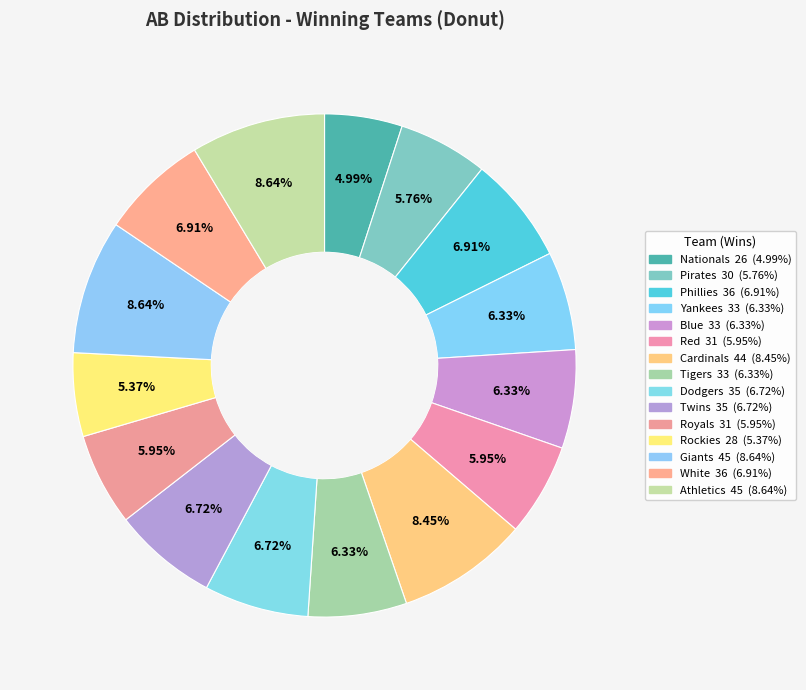

To the nearest percent, what portion does Giants represent?

9%